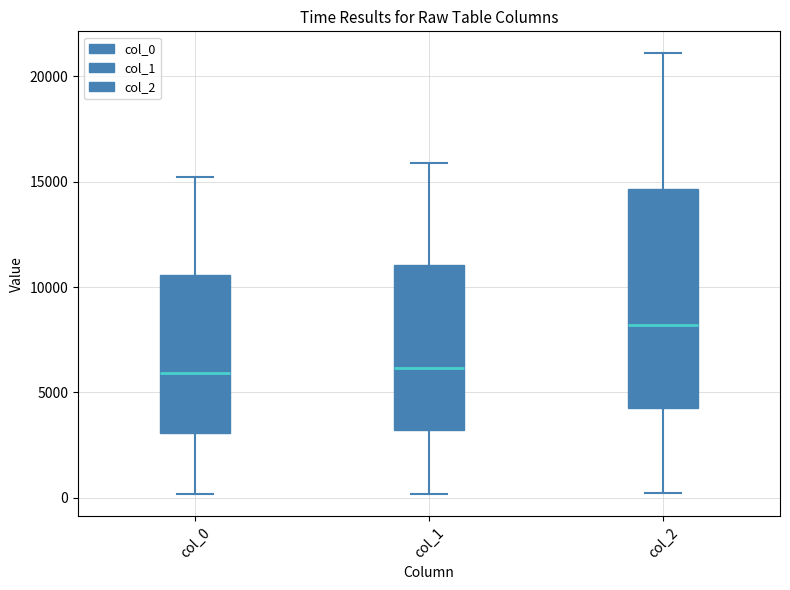

Where does the upper whisker of the box for col_0 end on the y-axis? The values are not printed on the chart, so give them approximately, as read against the axis.

15000